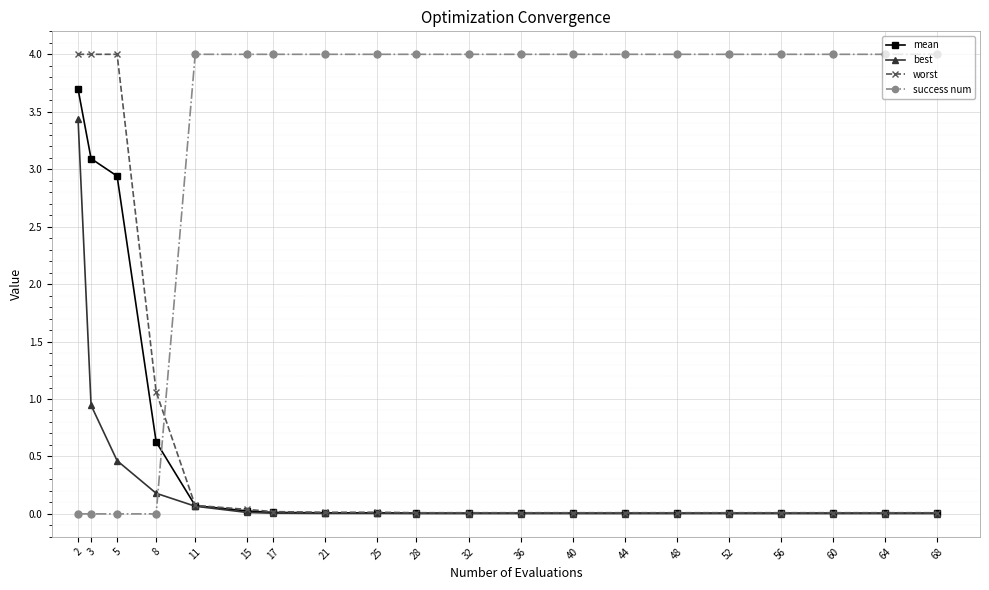

What is the total value across all series at 36?

4.0